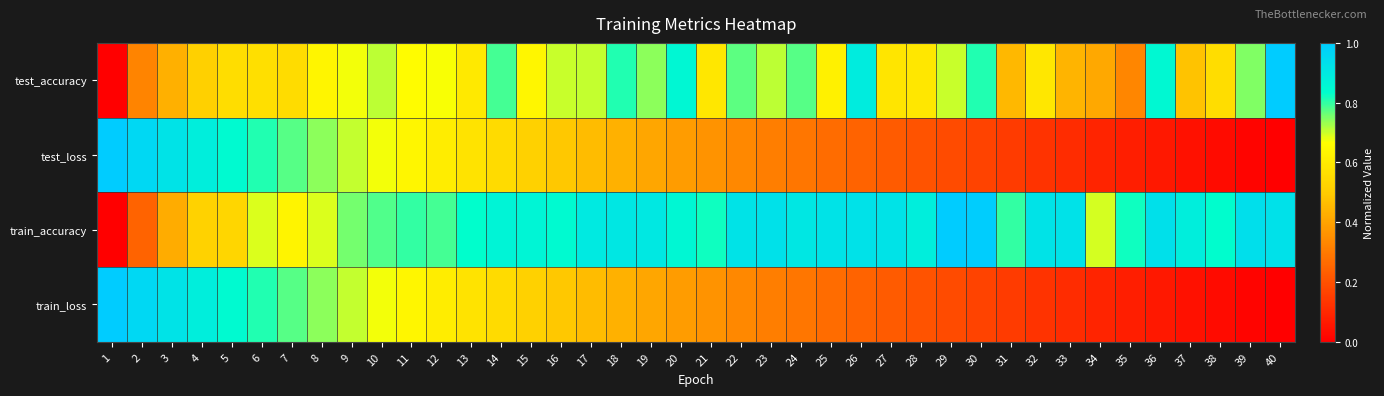

Which series has the widest spread of values?

test_accuracy